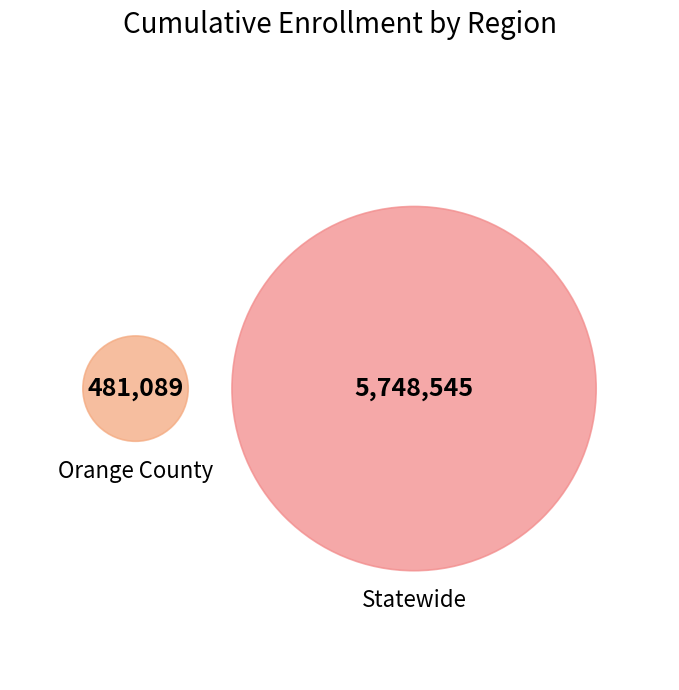

To the nearest percent, what is the difference between the Statewide and Orange County slice percentages?

85%